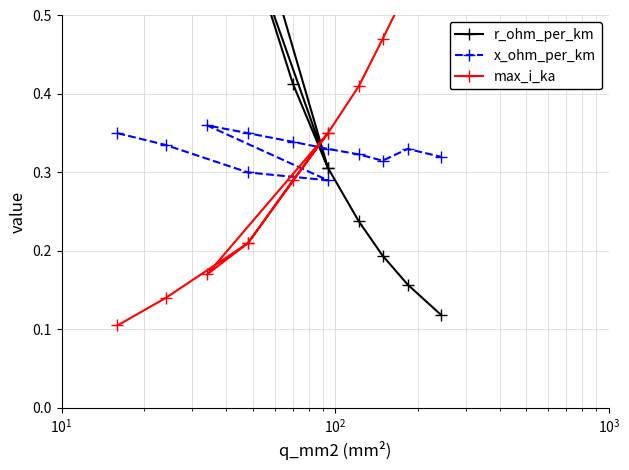

What is the maximum value shown in the chart?

1.9